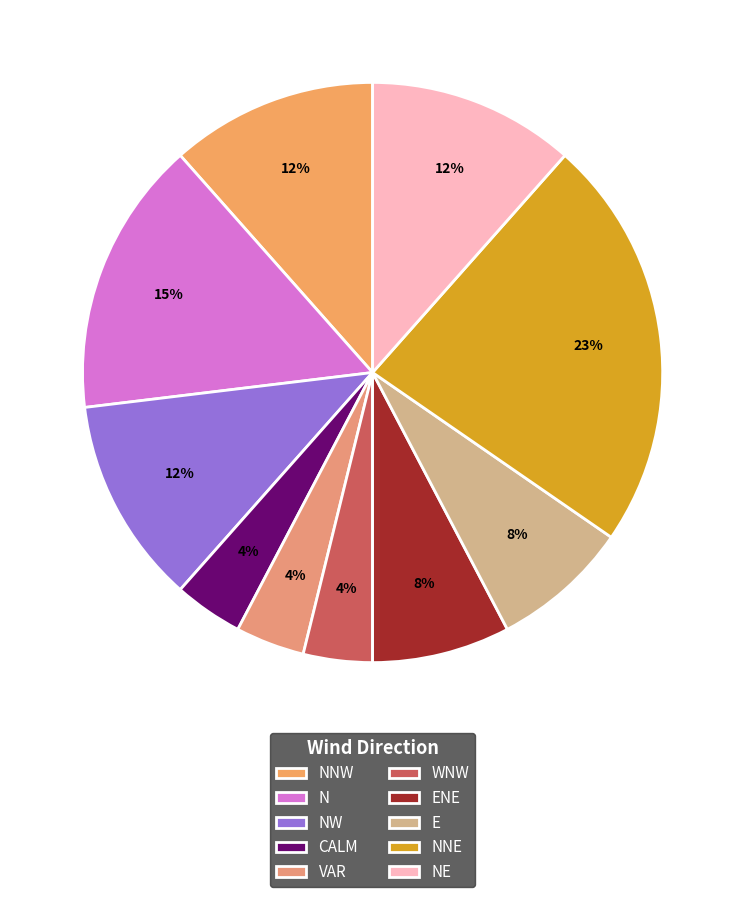

To the nearest percent, what is the difference between the largest and smallest slice percentages?

19%